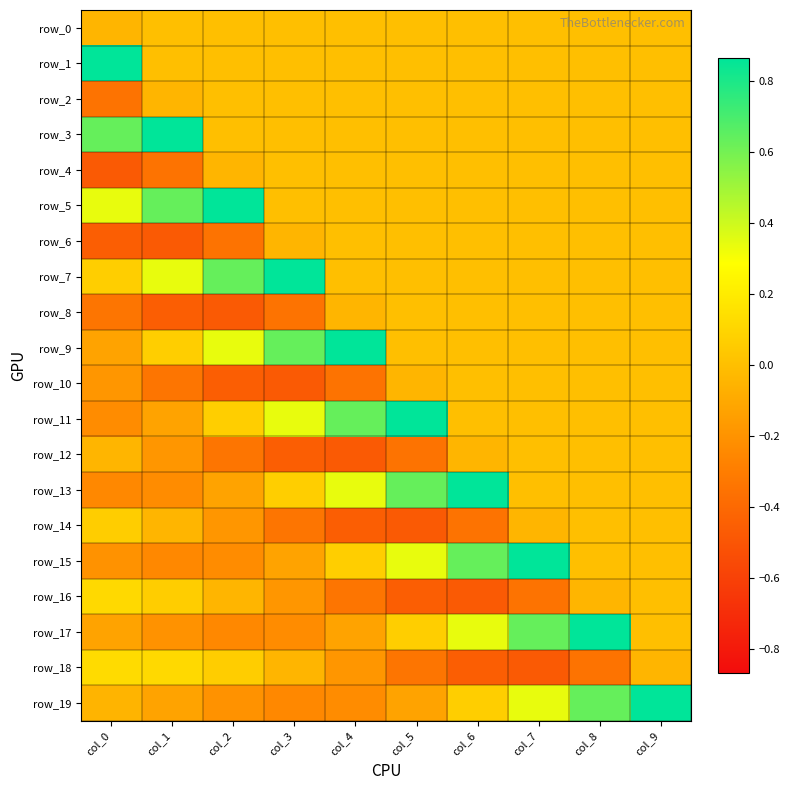

Which series has the largest total across all categories?

row_7